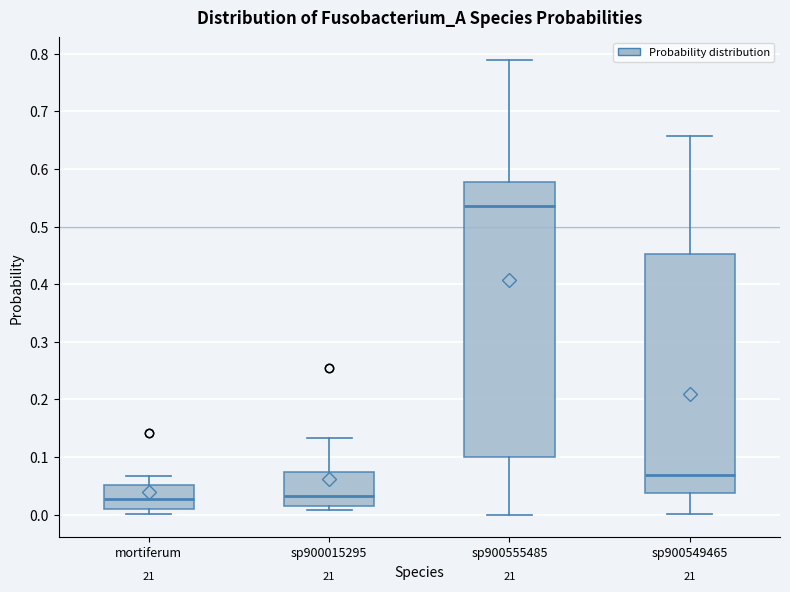

Which box has the highest median line?

sp900555485